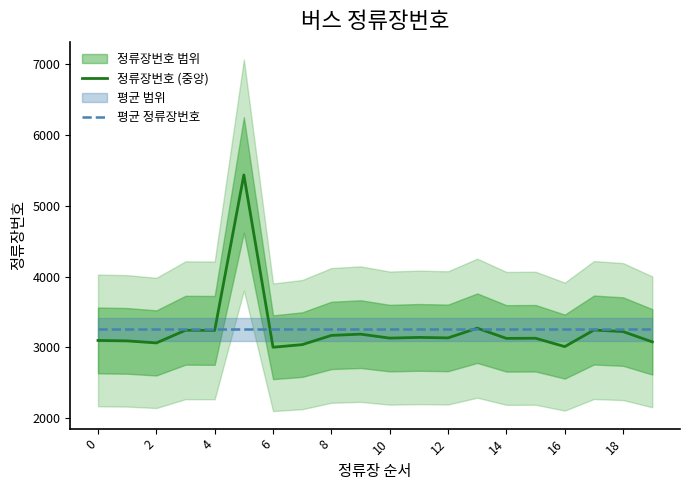

True or false: 평균 정류장번호 has a value of 2233.6 at 12.

False